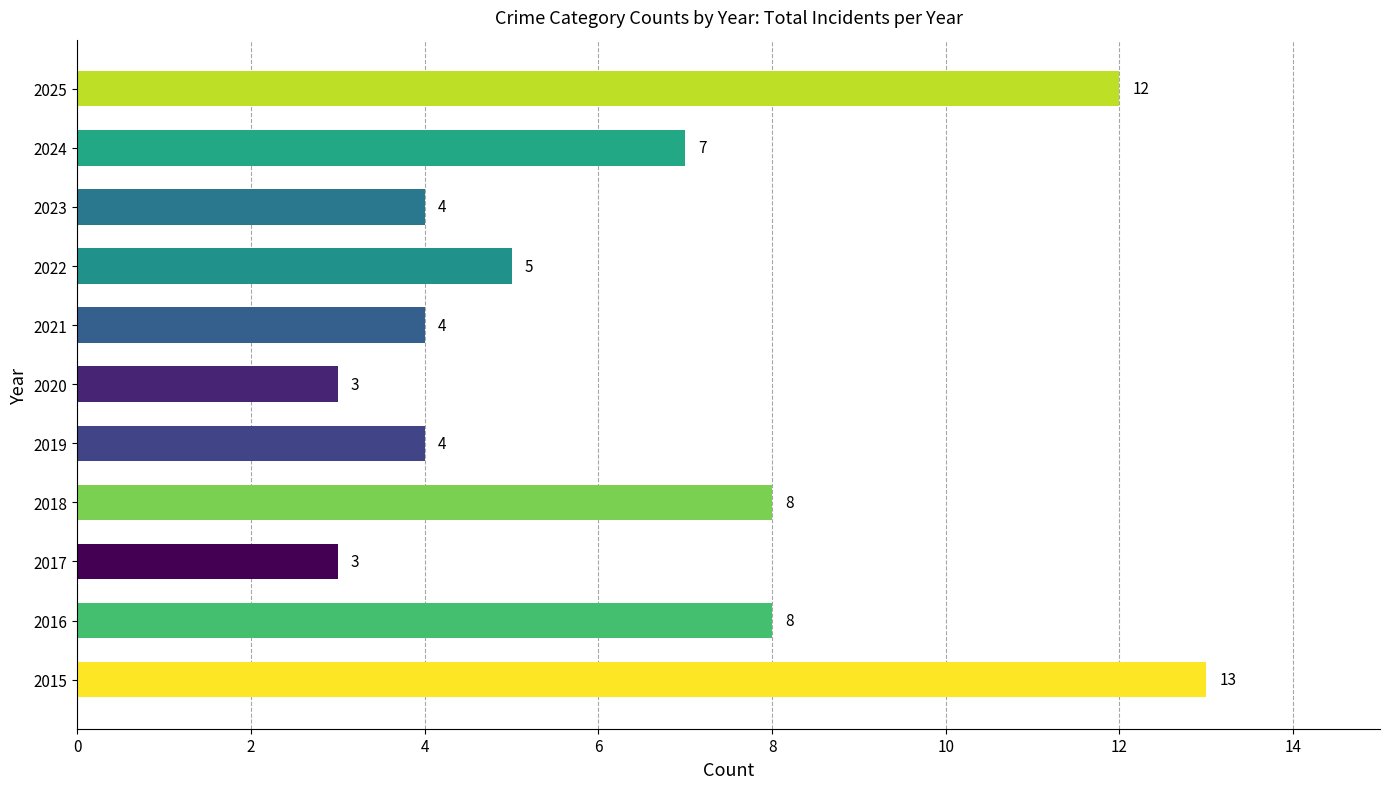

What is the change in value from 2015 to 2021?

-9